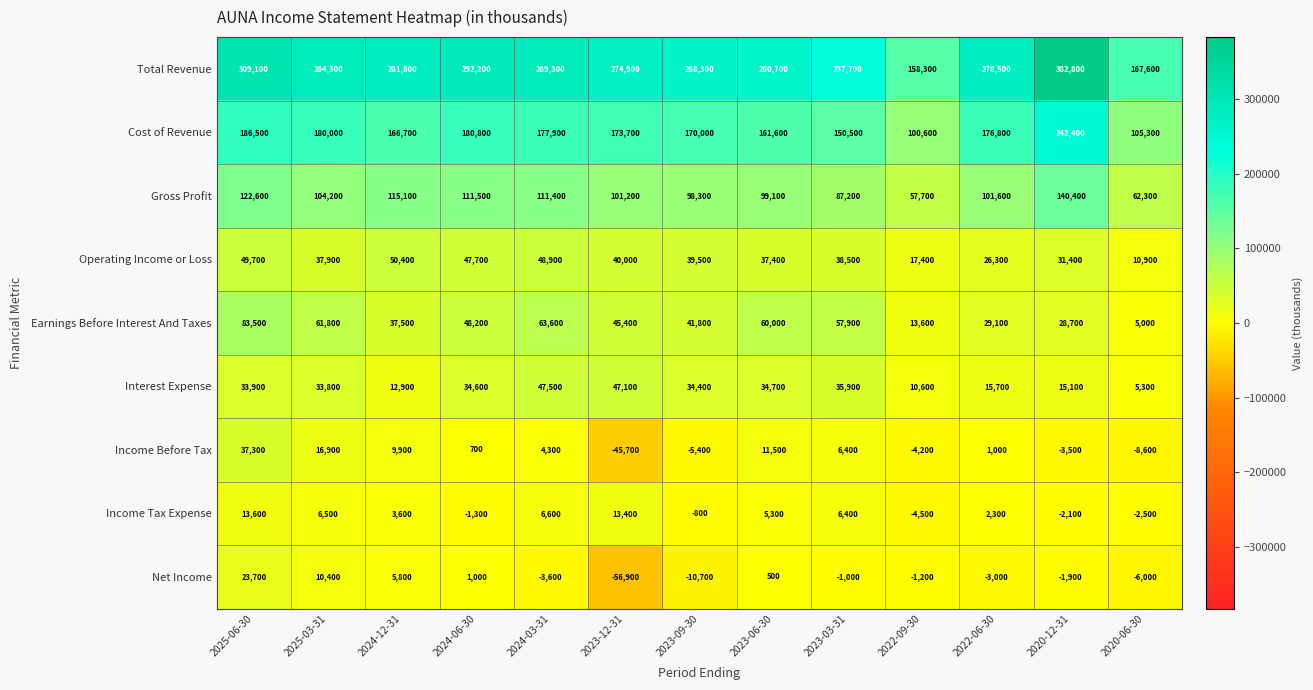

Where does the Income Tax Expense series first go above 3600?

2025-06-30